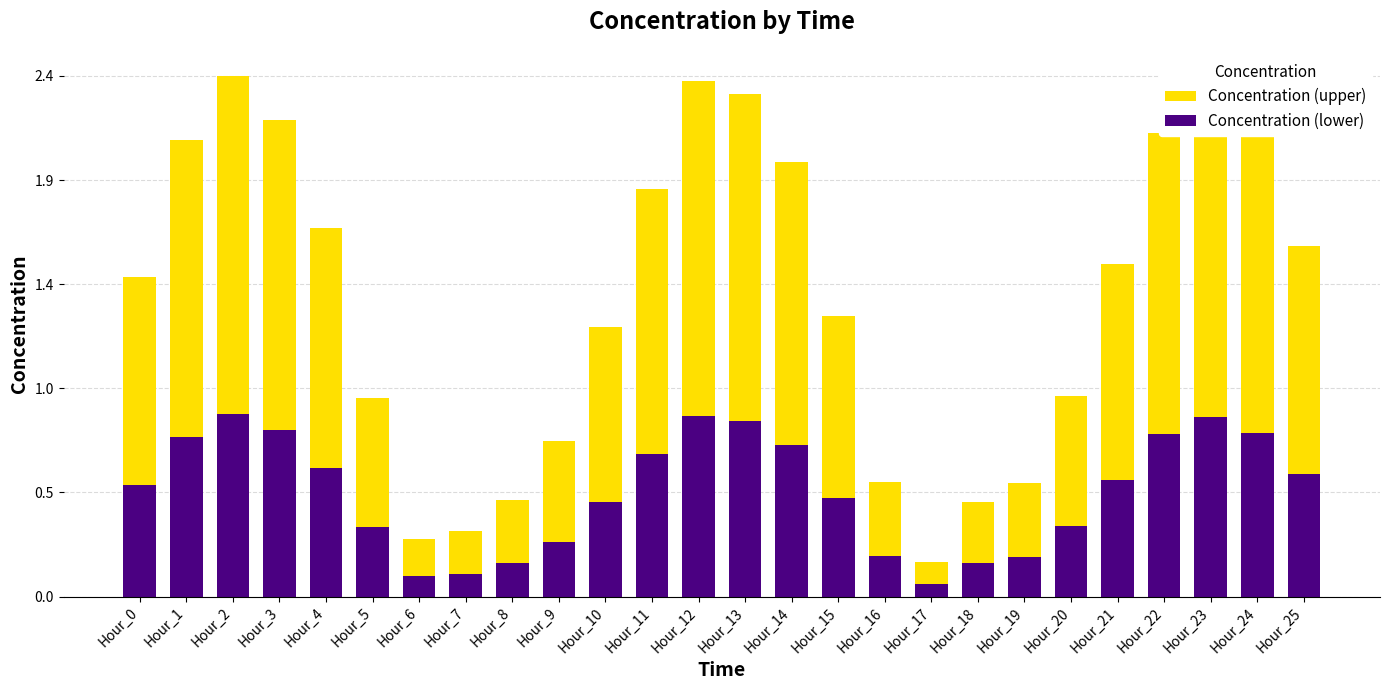

How many categories are shown in the chart?

26